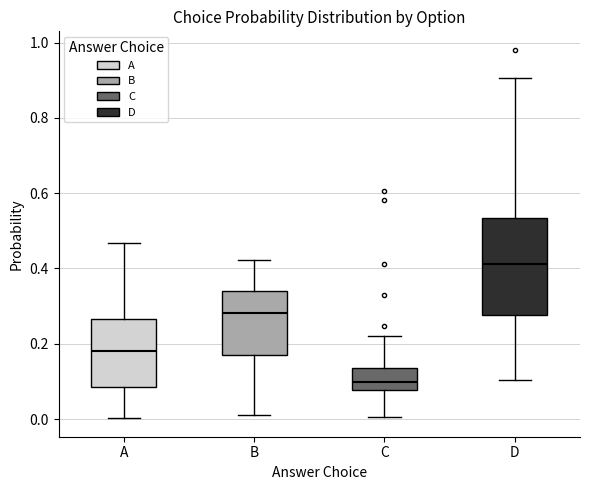

Comparing the boxes themselves (not the whiskers), which one is the tallest?

D